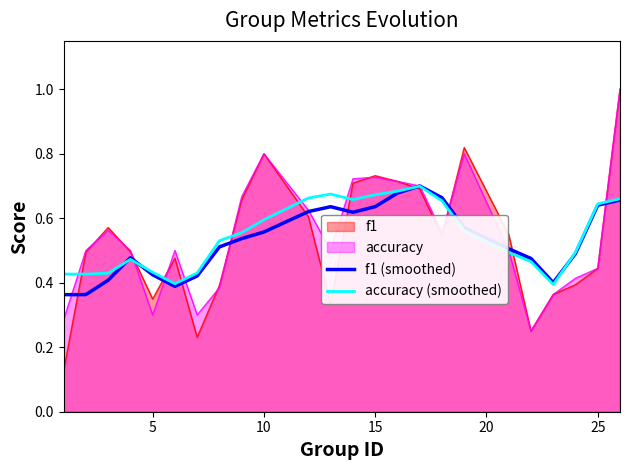

In accuracy (smoothed), how many points are higher than both neighbors (excluding endpoints)?

3